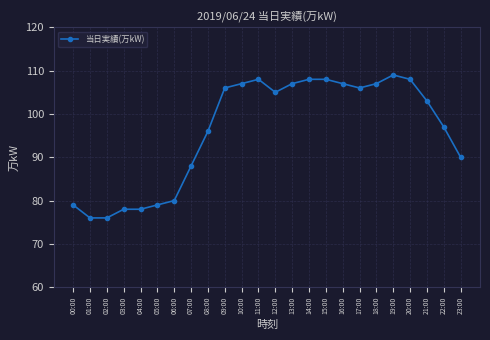

How many lines are shown in the chart?

1